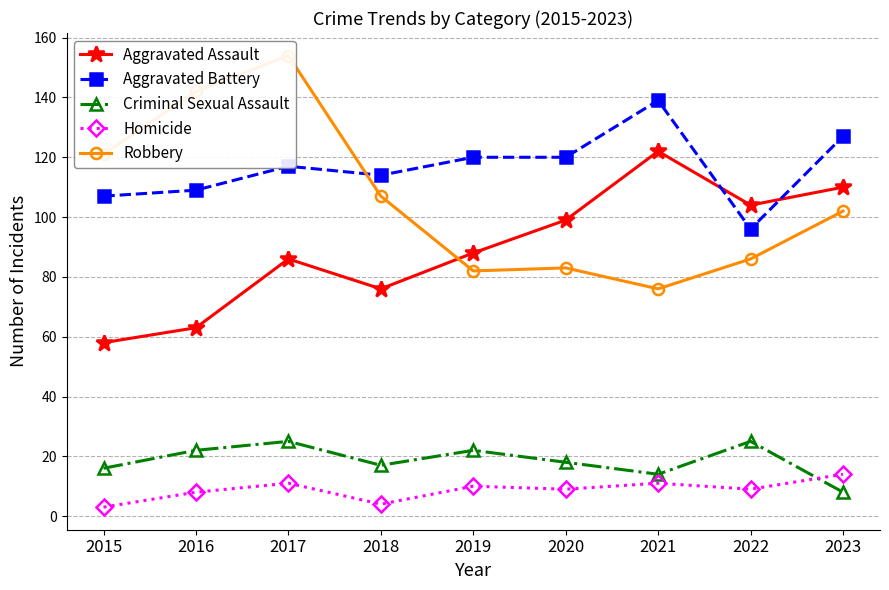

What is the sum of the Criminal Sexual Assault values at 2015 and 2016?

38